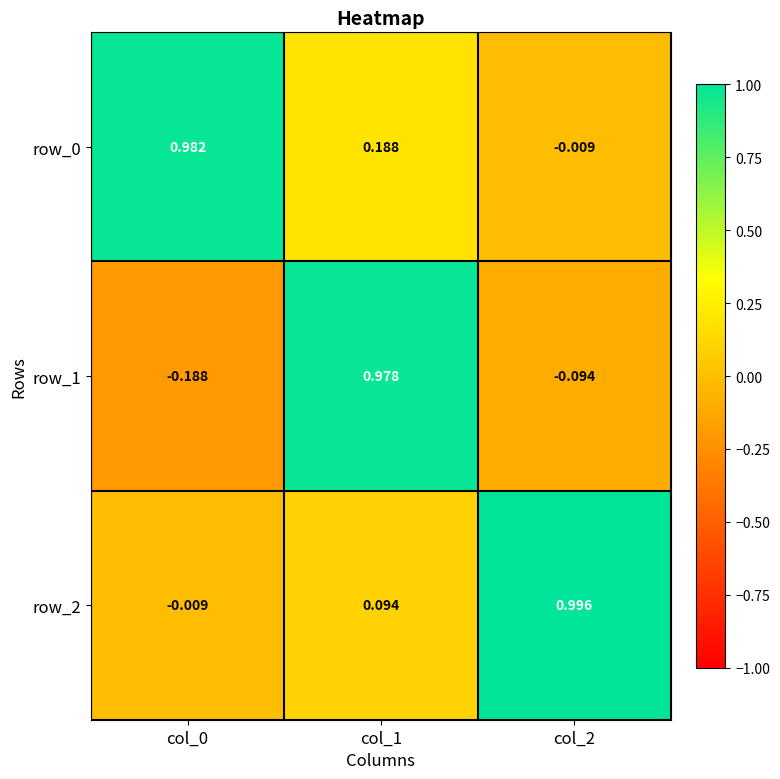

What is the sum of the row_0 values at col_0 and col_1?

1.2